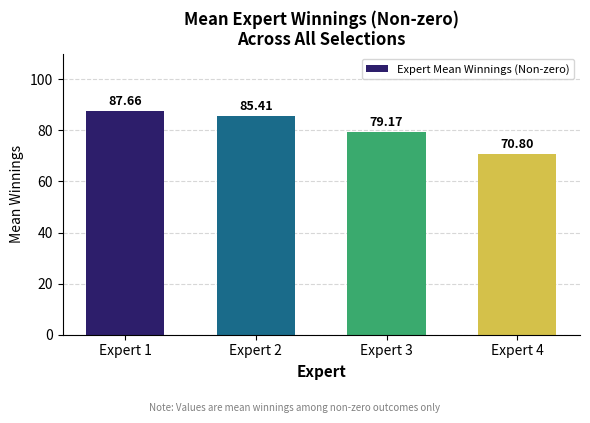

Reading right to left, list all the values displayed in this chart.

70.8	79.2	85.4	87.7